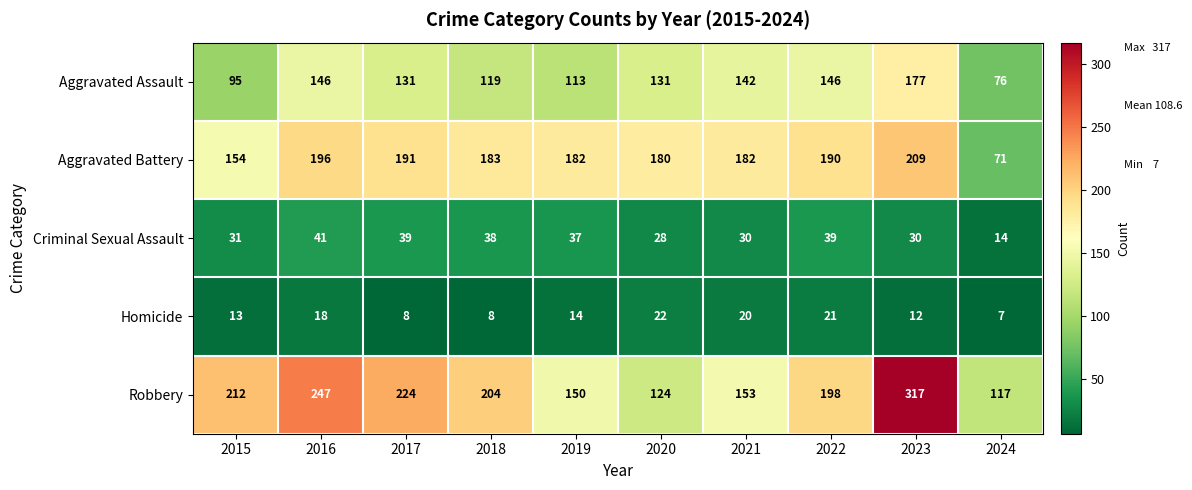

How many values in the Criminal Sexual Assault series are below 37?

5